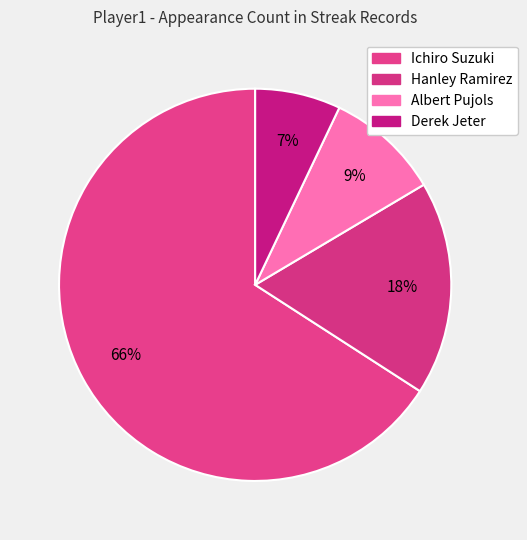

How much of the chart is everything except Derek Jeter?

92.9%